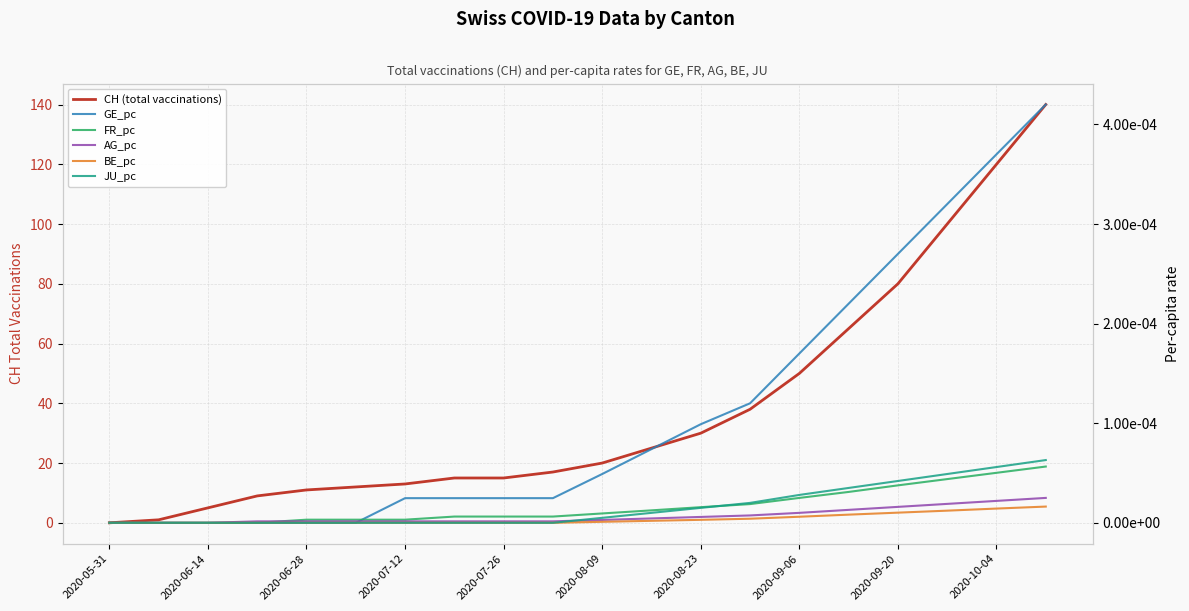

What is the label of the 6th point from the left?

2020-08-09